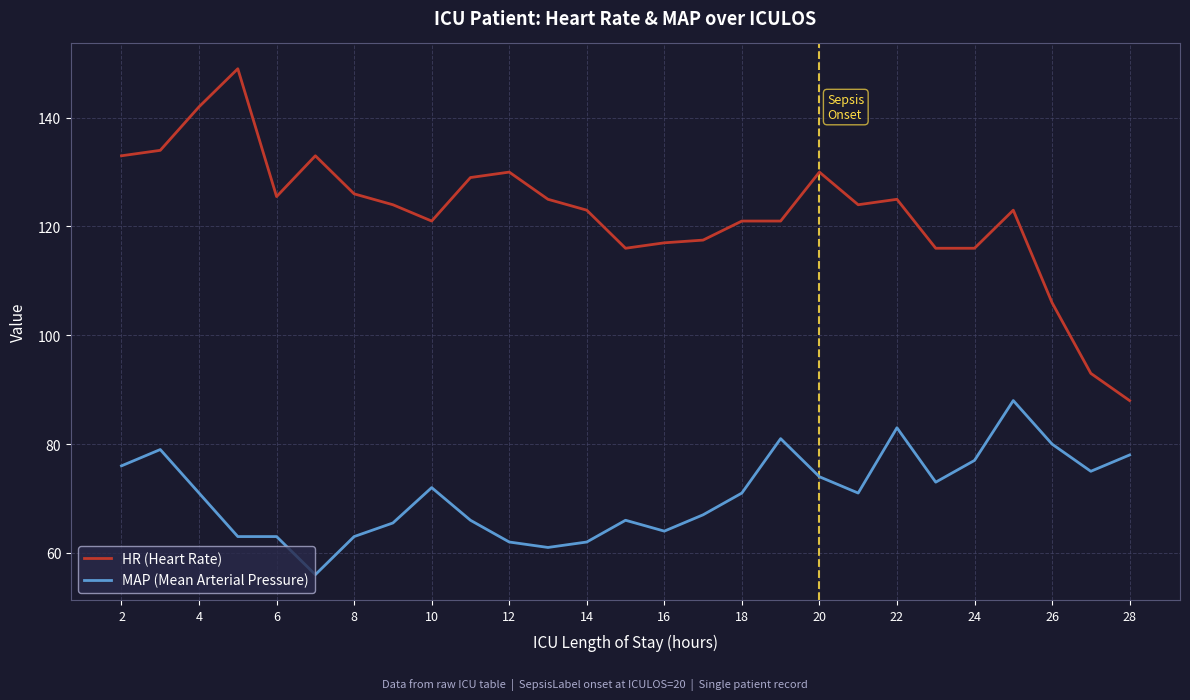

What is the highest value of the HR (Heart Rate) series?

149.0